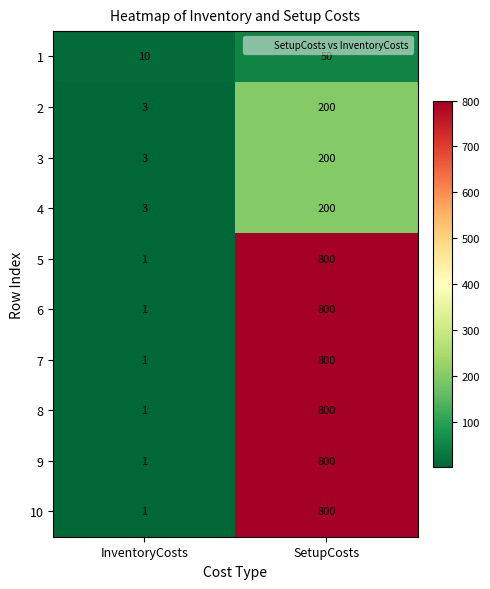

True or false: 2 has a value of 3 at InventoryCosts.

True